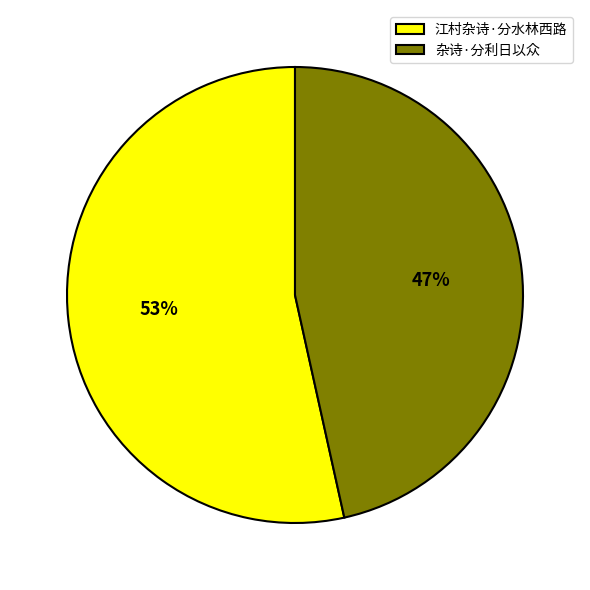

How many segments does this pie chart have?

2